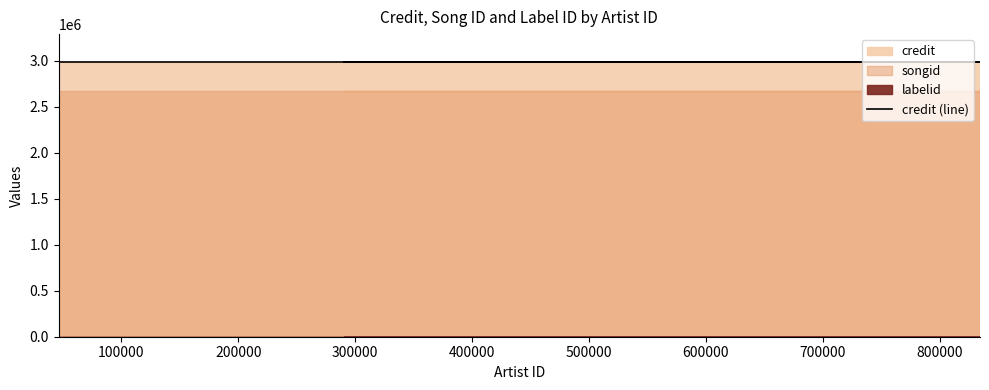

At which label does songid reach its minimum?

46261